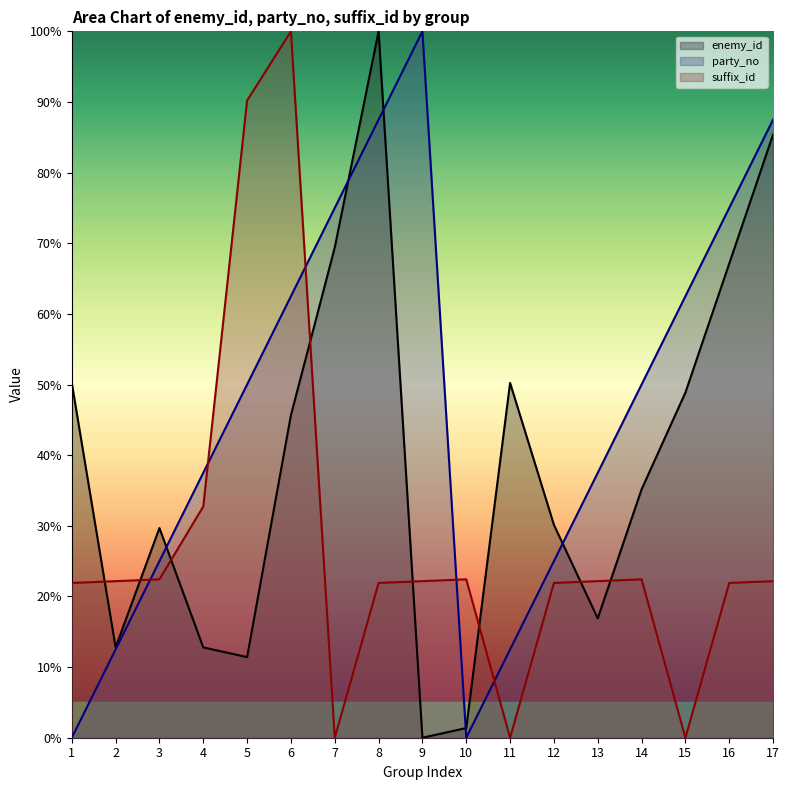

At 9, list the series in order from smallest to largest.

enemy_id, suffix_id, party_no